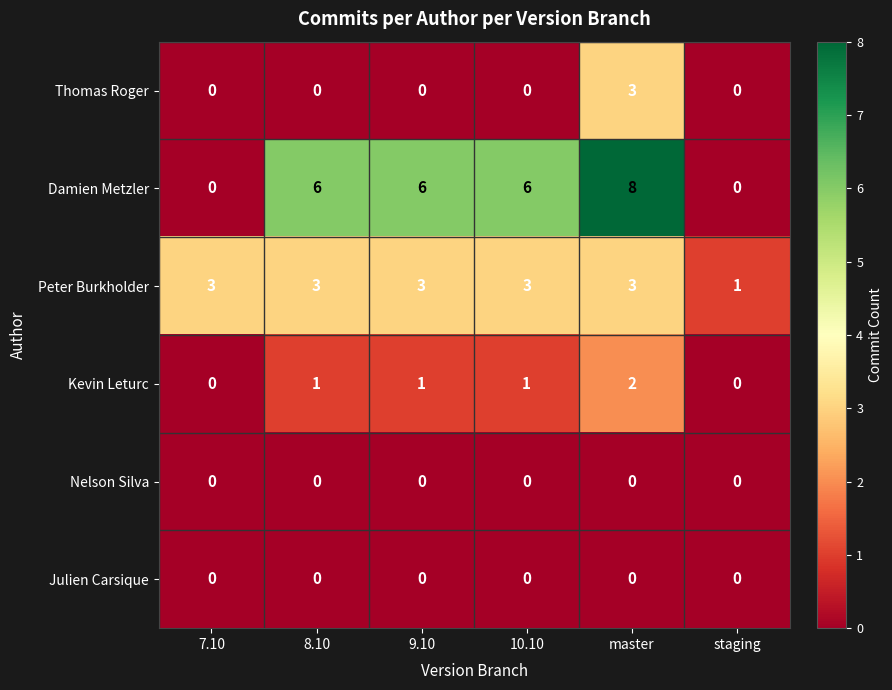

What is the sum of all Thomas Roger values?

3